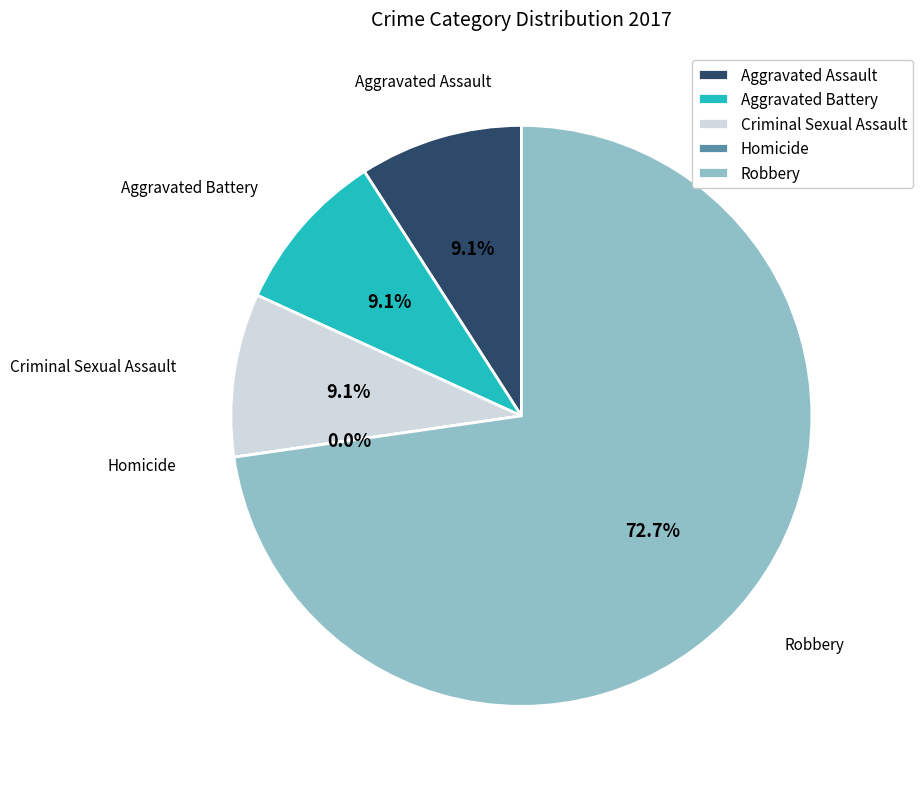

Which has a higher value, Robbery or Aggravated Assault?

Robbery